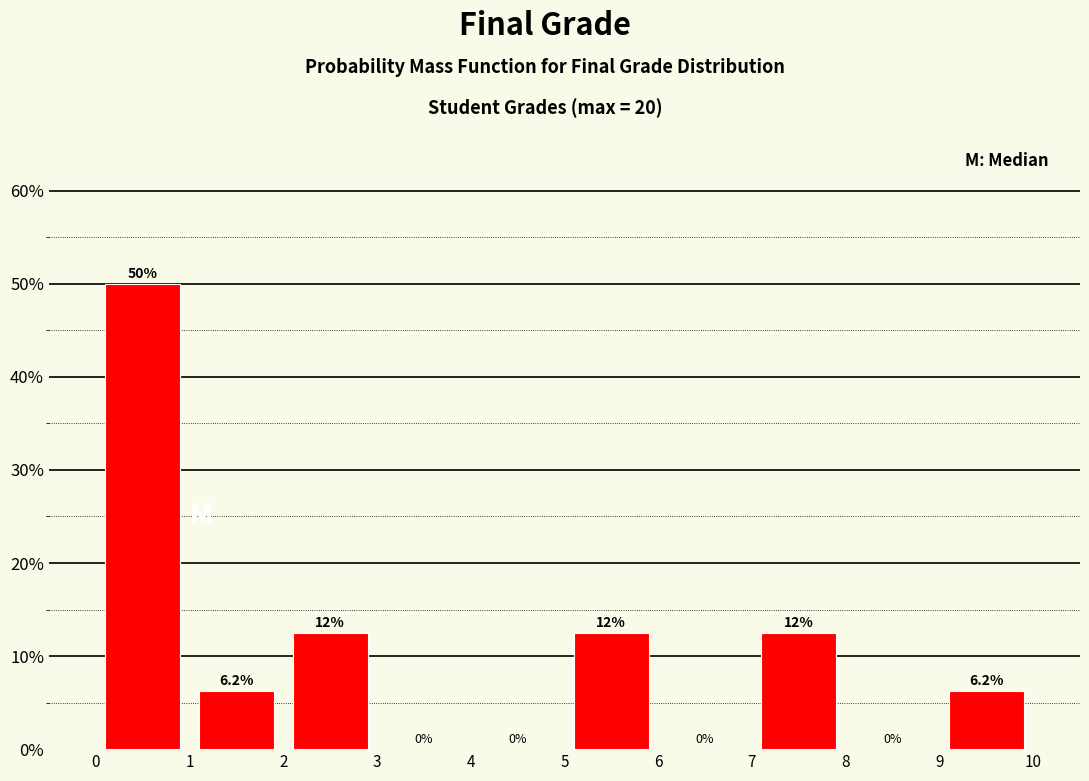

Over which range of the x-axis is the bar tallest?

0 to 1